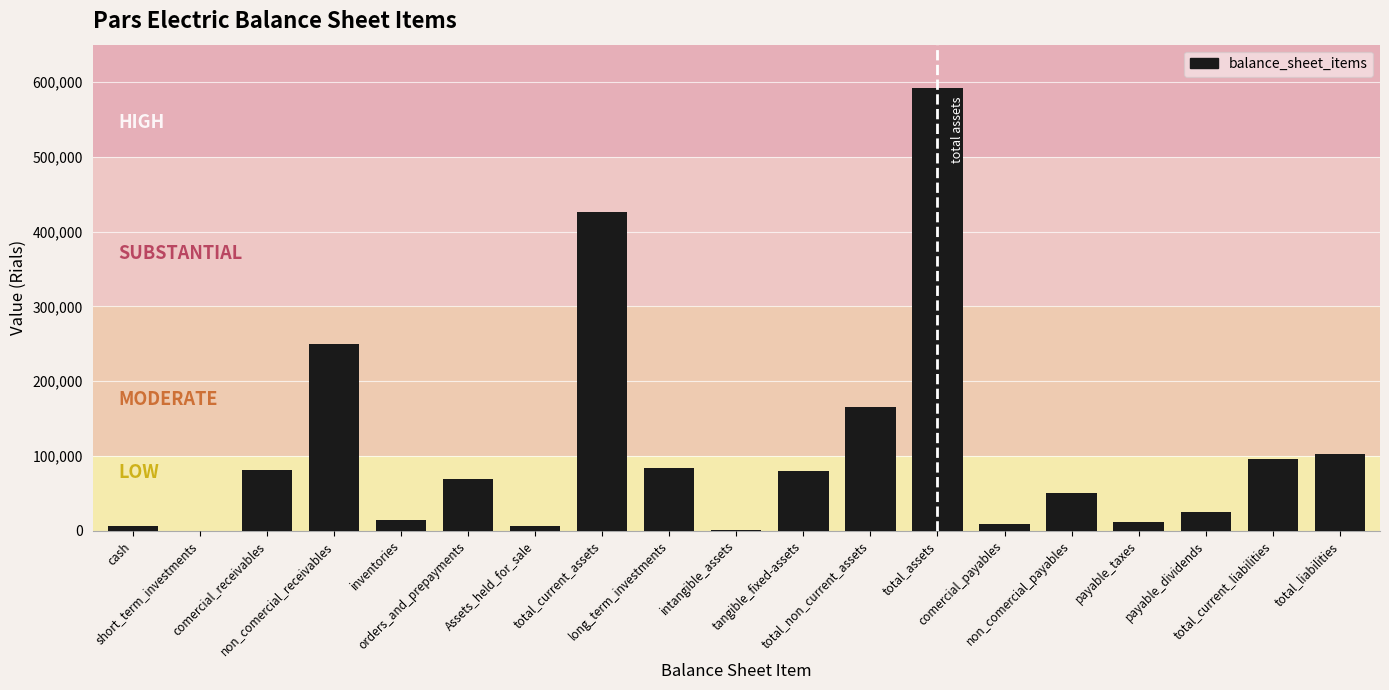

The value at long_term_investments is 84351. True or false?

True